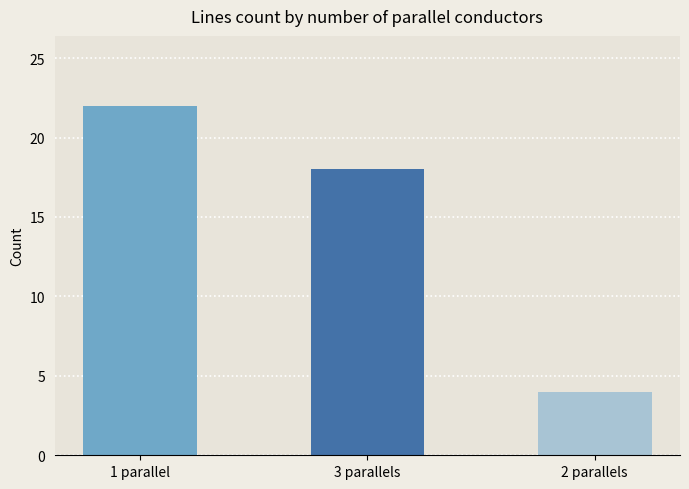

What is the difference between the values at 1 parallel and 2 parallels?

18